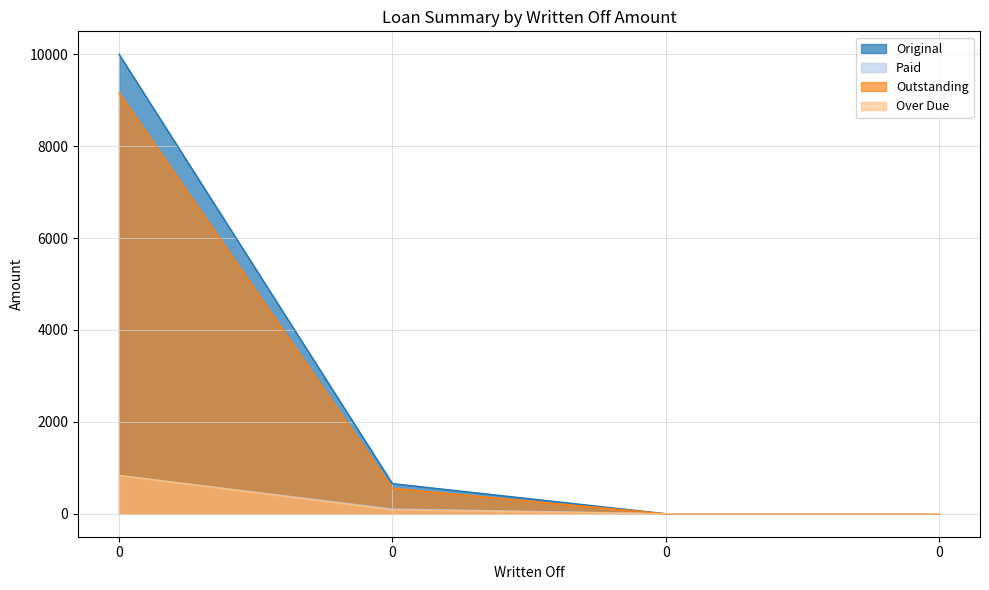

Reading left to right, transcribe all the data shown in this chart.

Original: 10000.0	655.9	0.0	0.0
Paid: 833.3	101.9	0.0	0.0
Outstanding: 9166.7	554.0	0.0	0.0
Over Due: 833.3	84.4	0.0	0.0